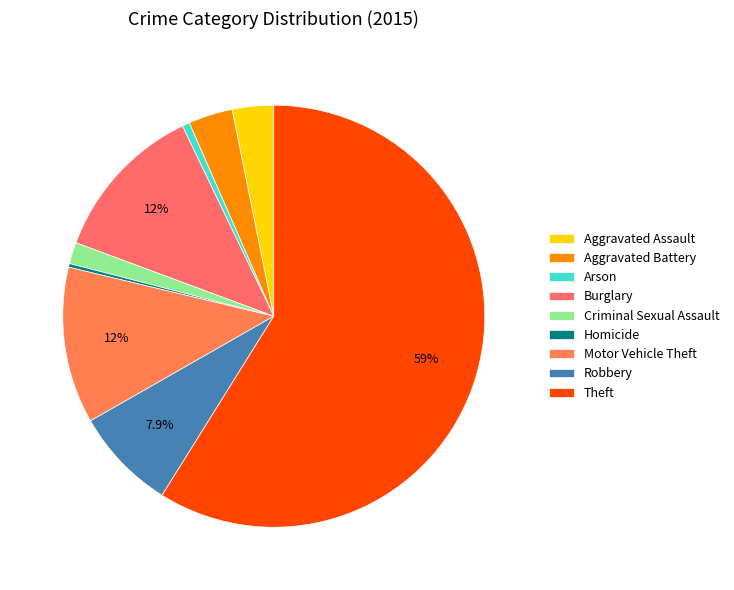

To the nearest percent, what percentage of the pie is Robbery?

8%